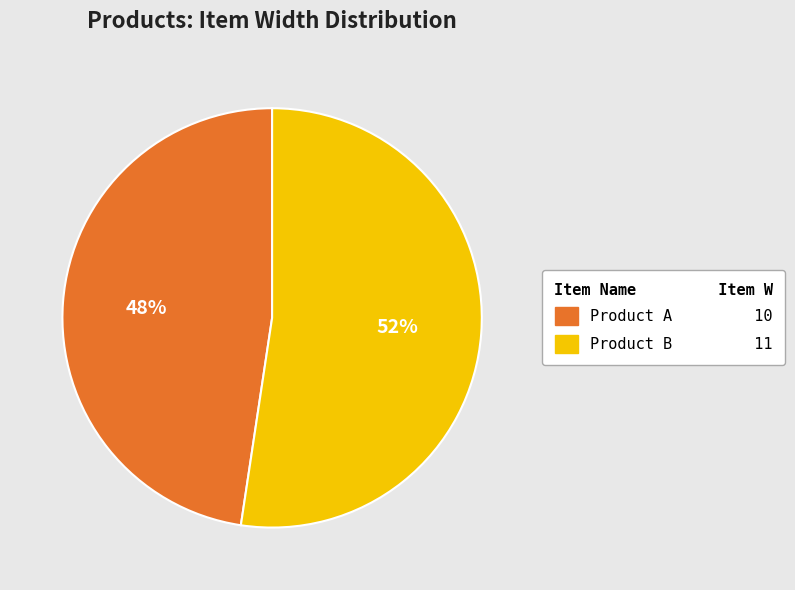

Which slice is the smallest?

Product A